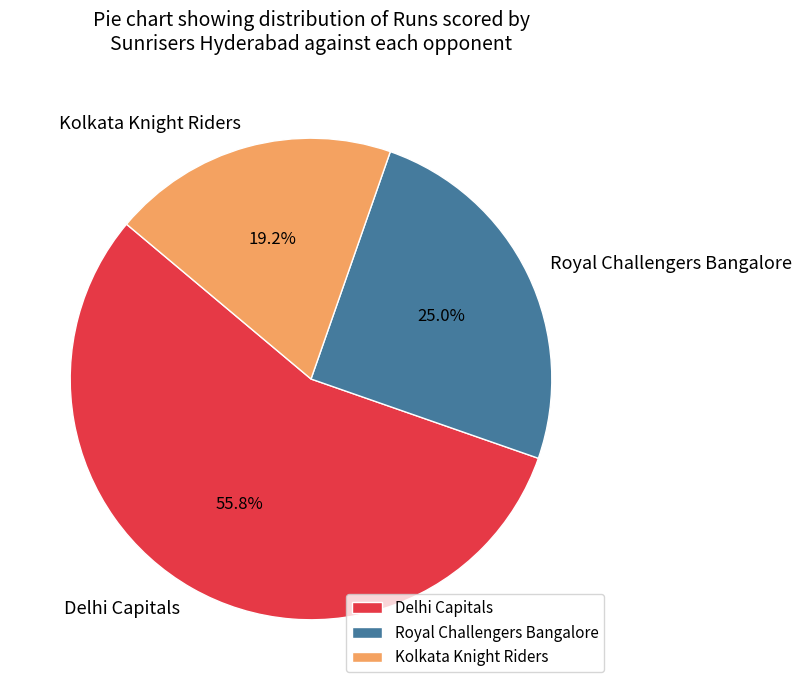

How many slices are in this pie chart?

3